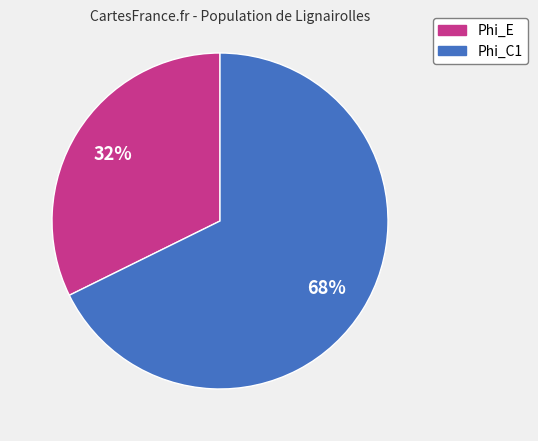

To the nearest percent, what is the combined percentage of Phi_C1 and Phi_E?

100%